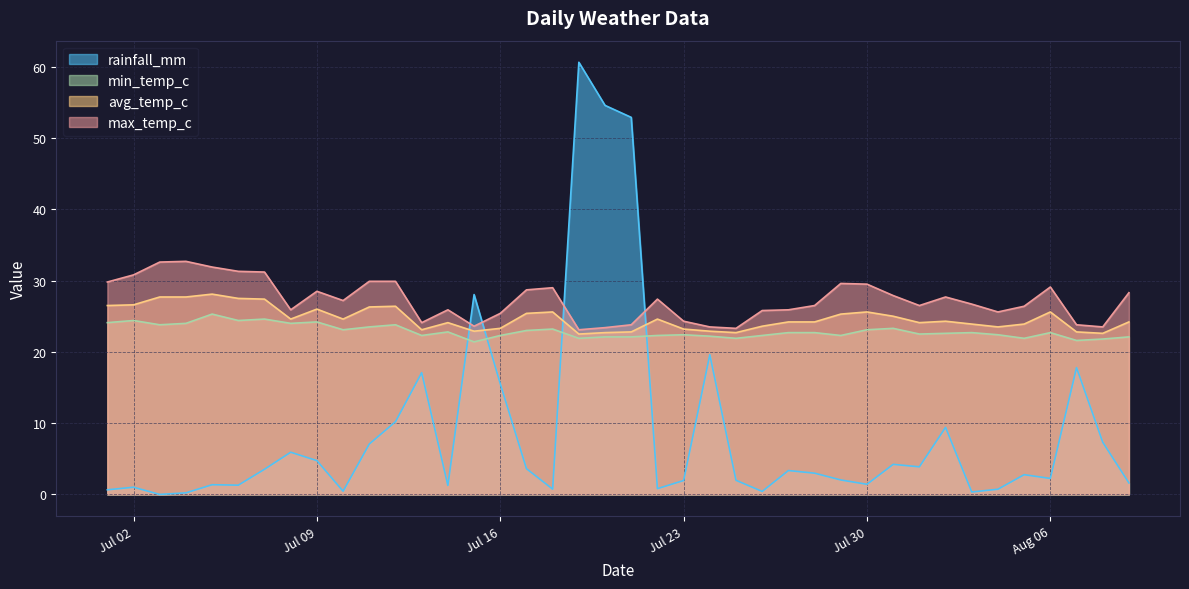

What is the minimum value for min_temp_c?

21.4